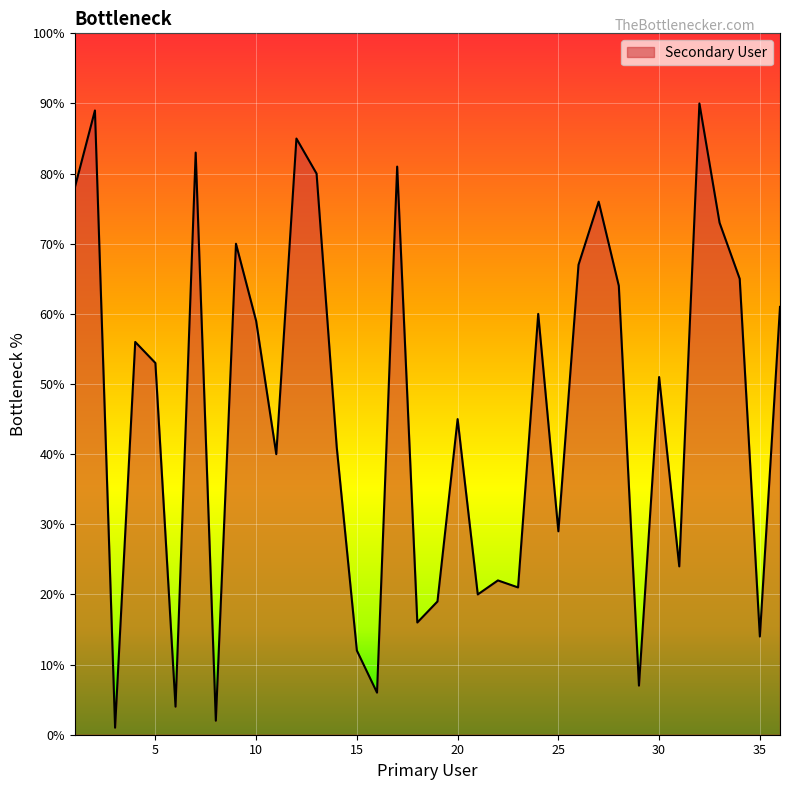

What is the greatest value displayed?

90